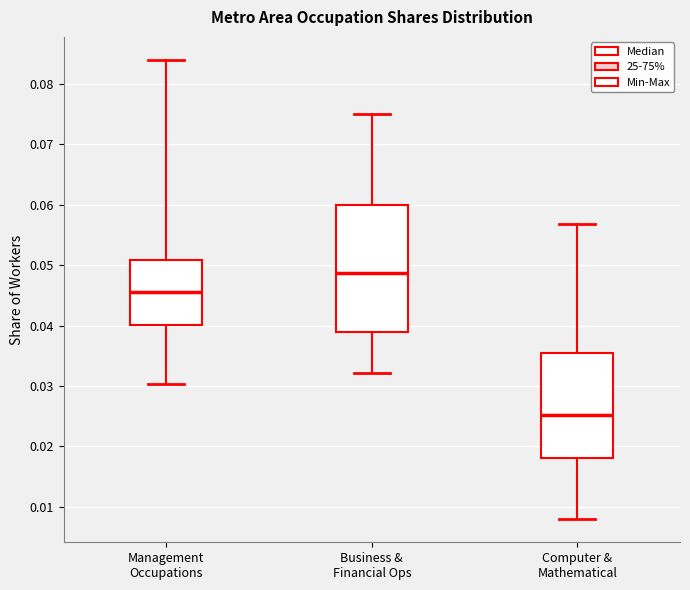

Which box is the tallest, from its lower edge to its upper edge?

Business & Financial Ops